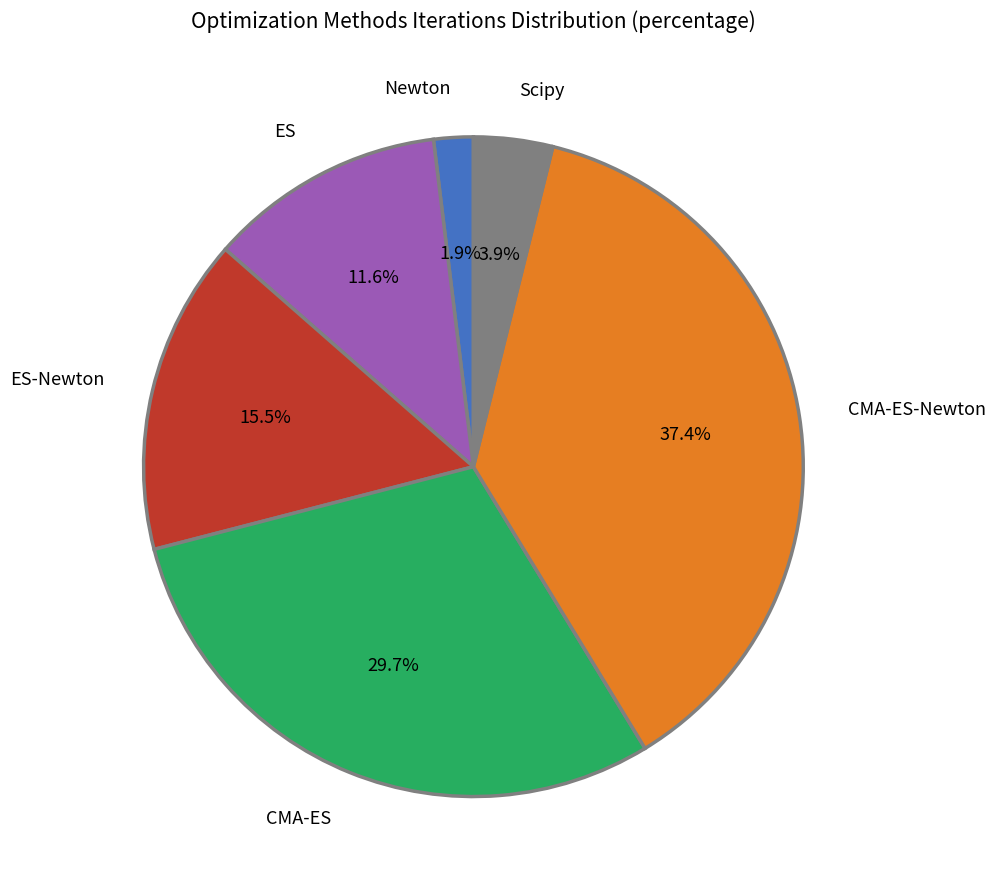

Is the sum of Newton and ES-Newton greater than half?

No